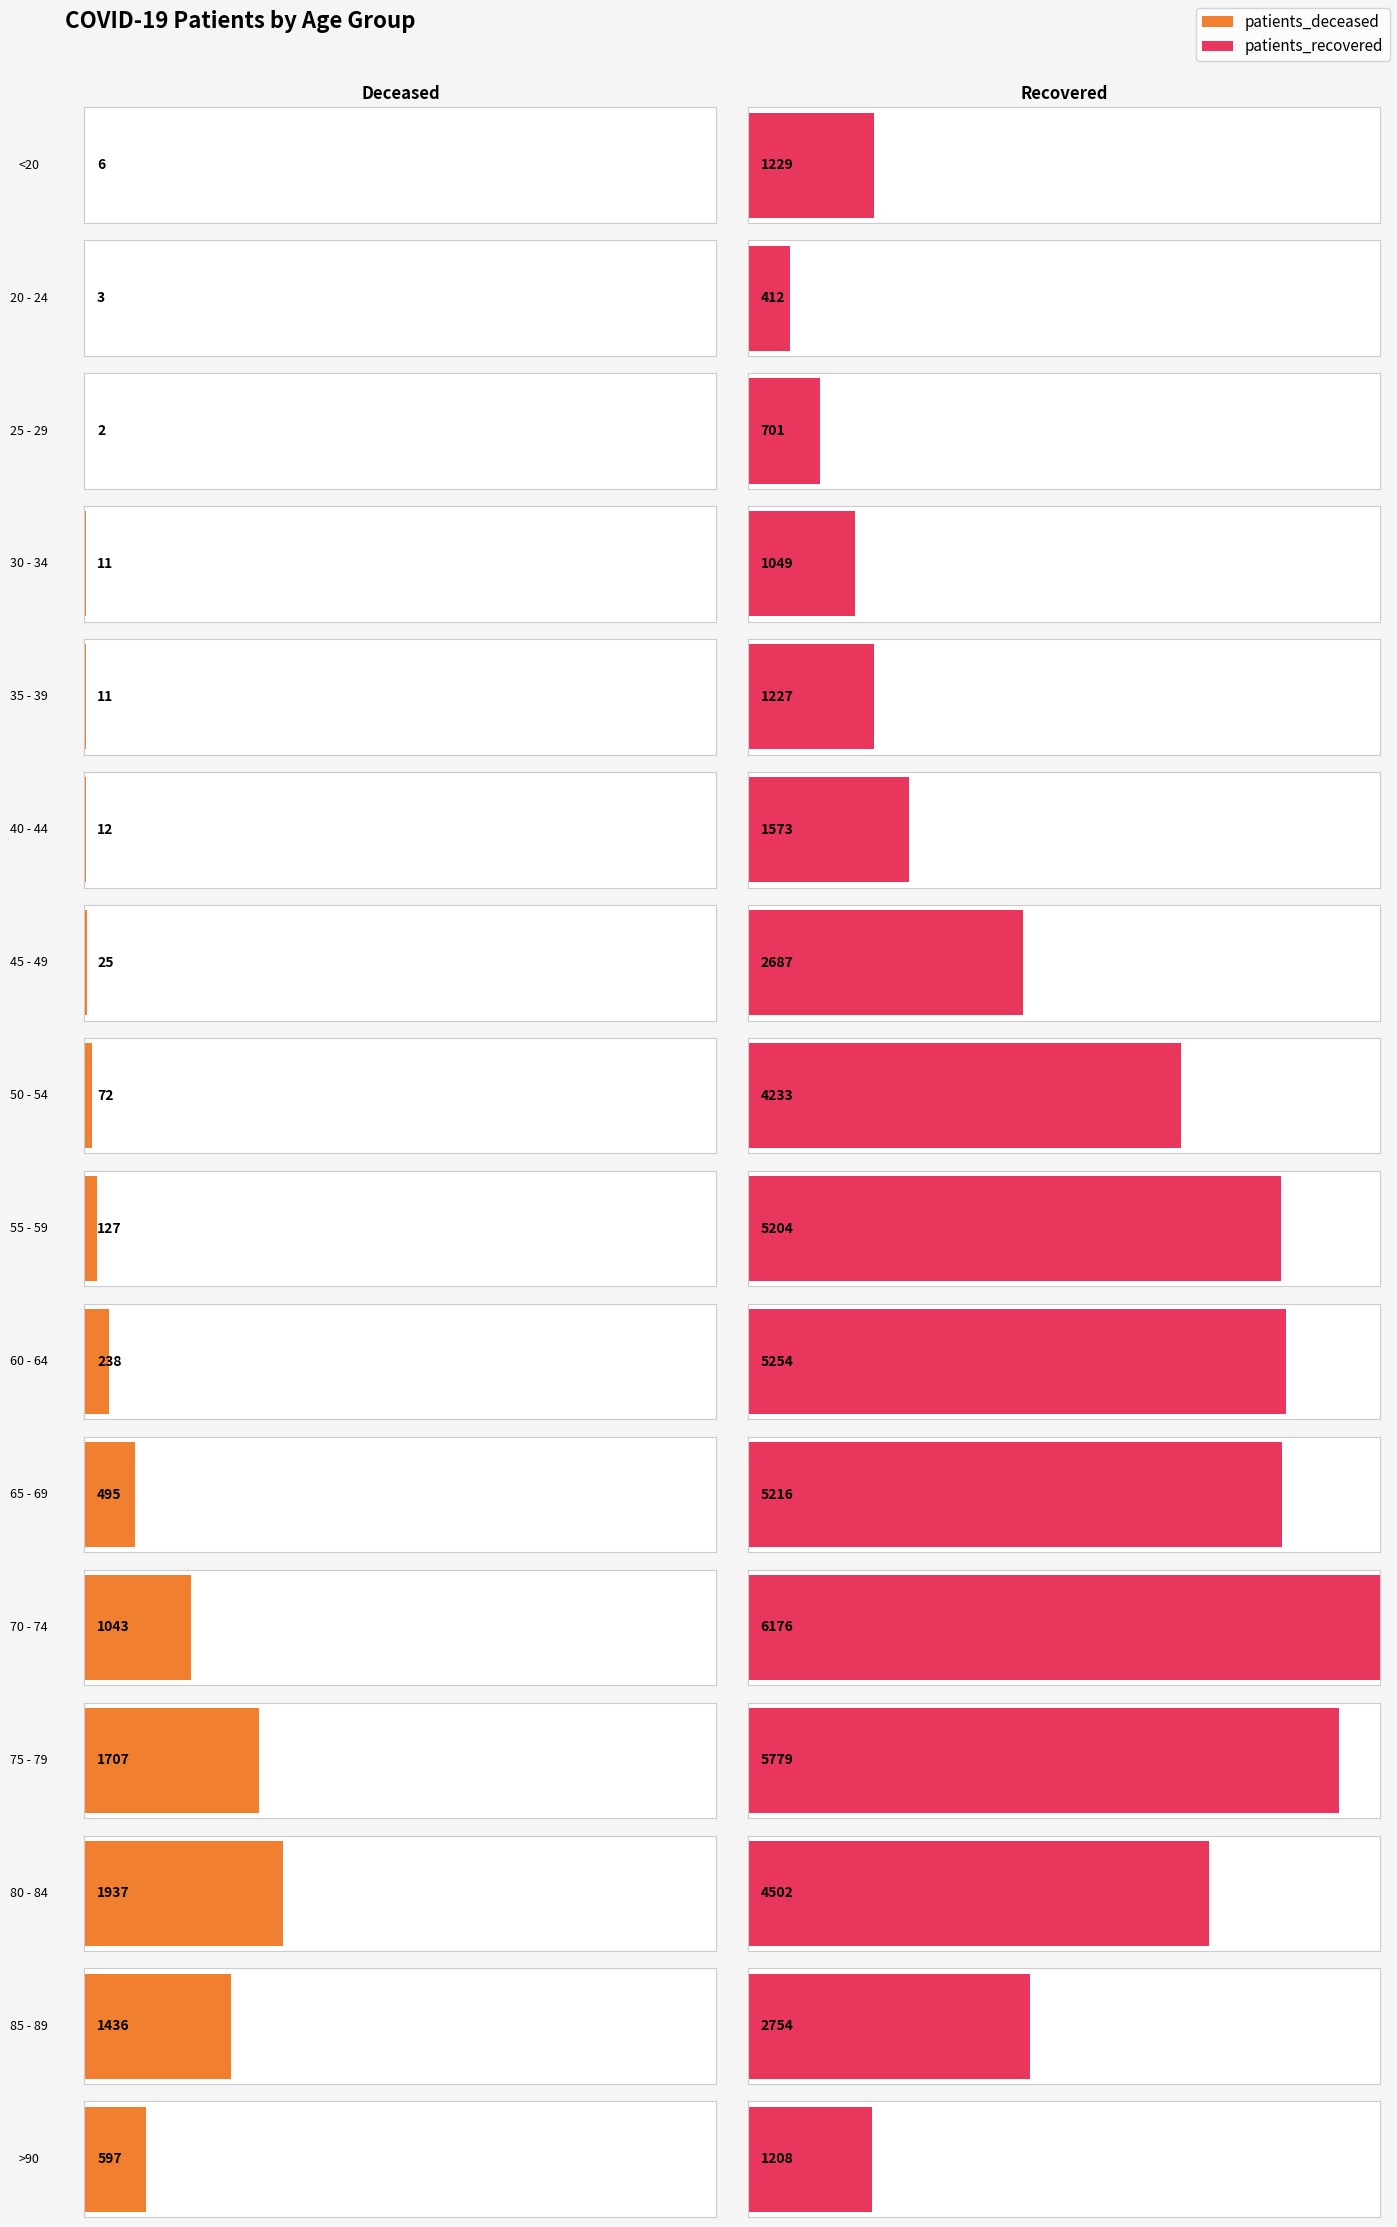

Which category has the highest value across all series?

70 - 74